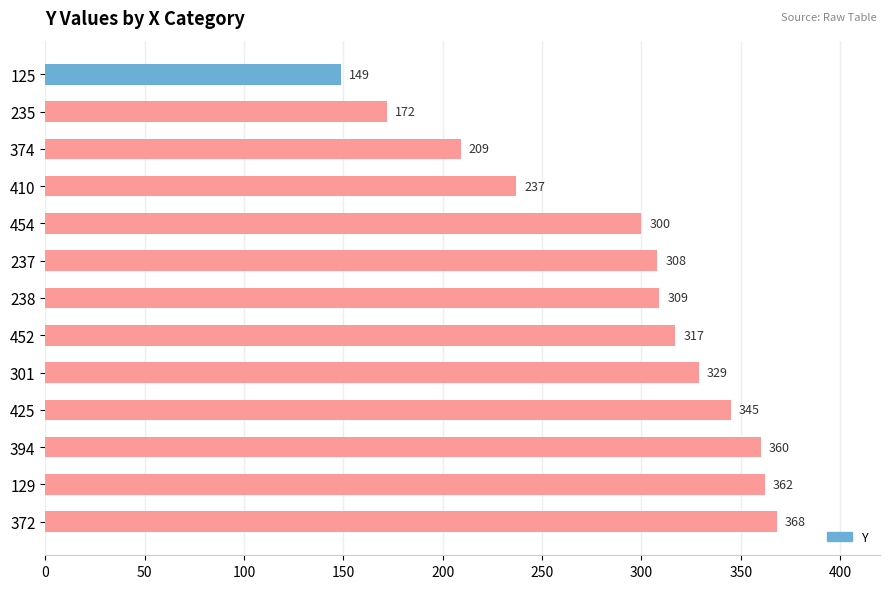

What is the sum of all values?

3765